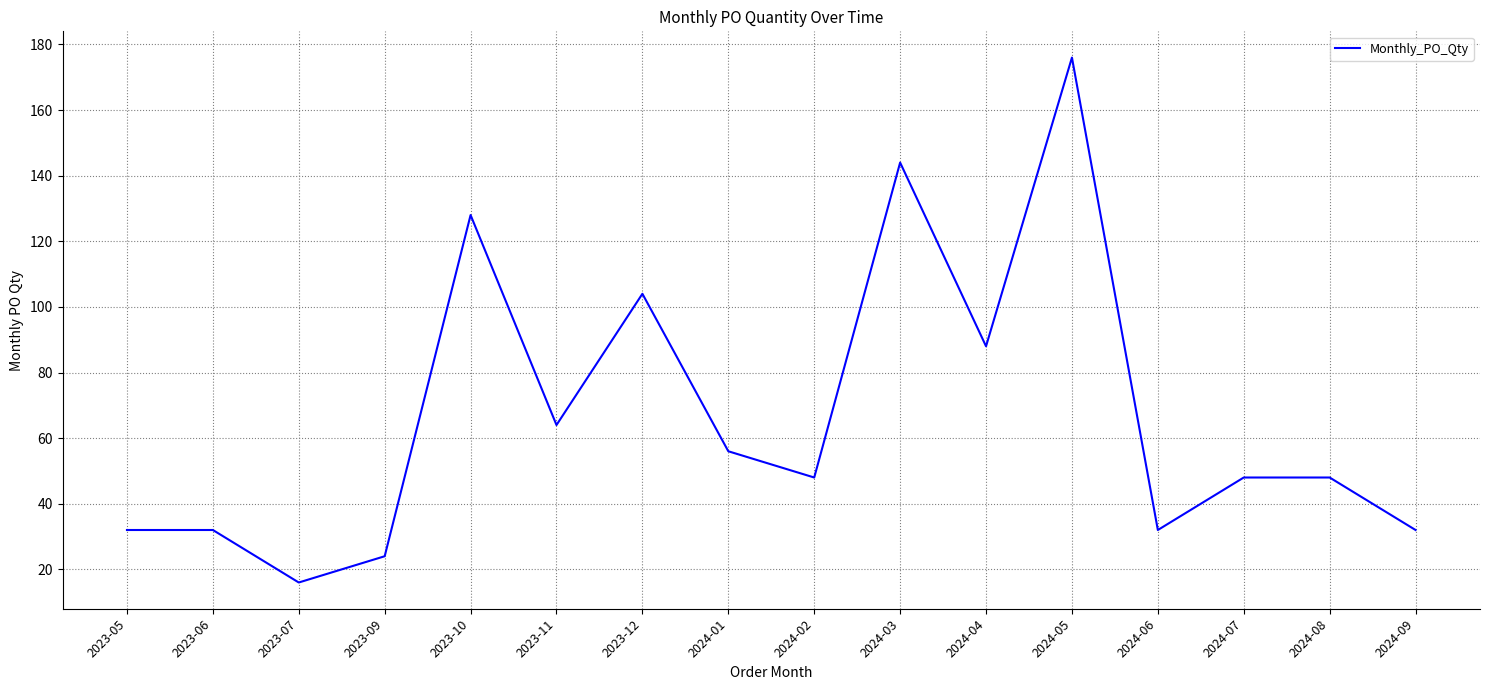

Which label corresponds to the largest value in the chart?

2024-05